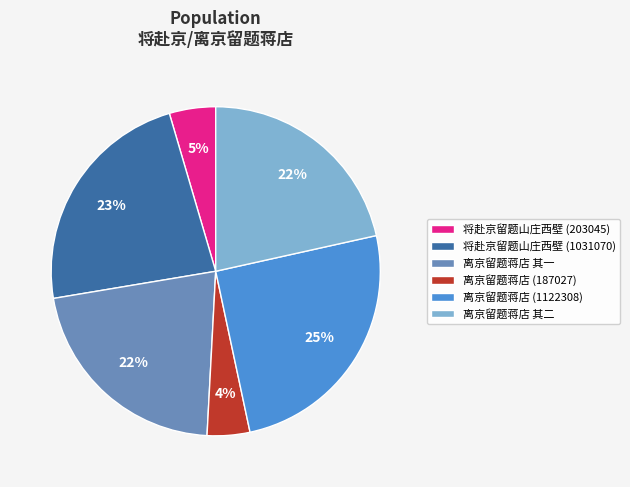

Is the sum of 离京留题蒋店 其一 and 离京留题蒋店 其二 greater than half?

No